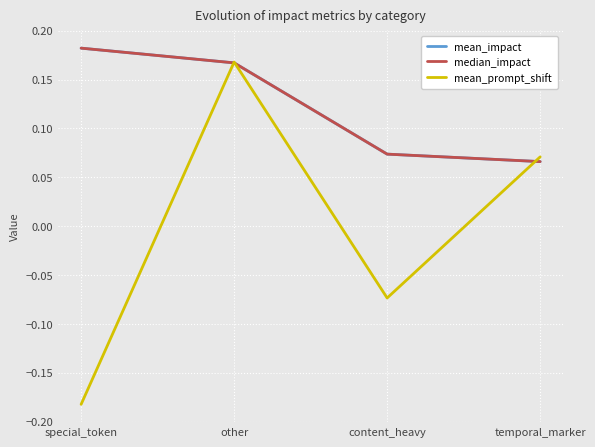

How many intersections are there between mean_prompt_shift and mean_impact?

3